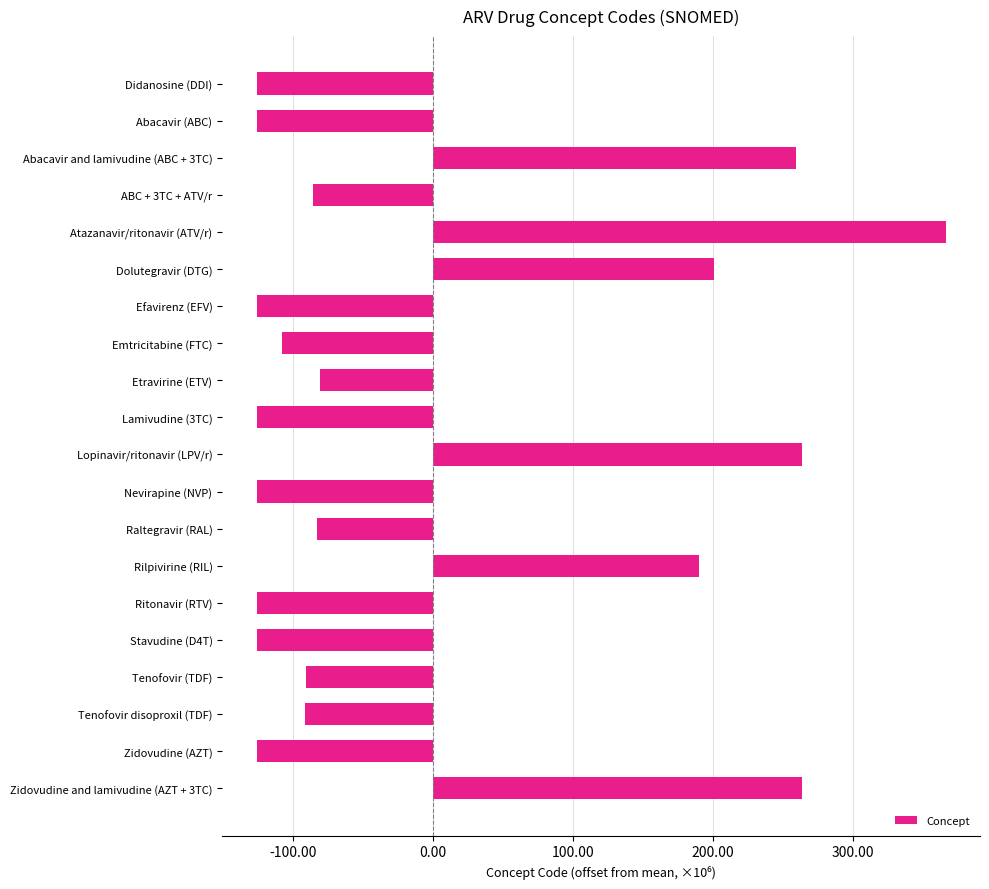

Read the value at Tenofovir (TDF).

-90.6